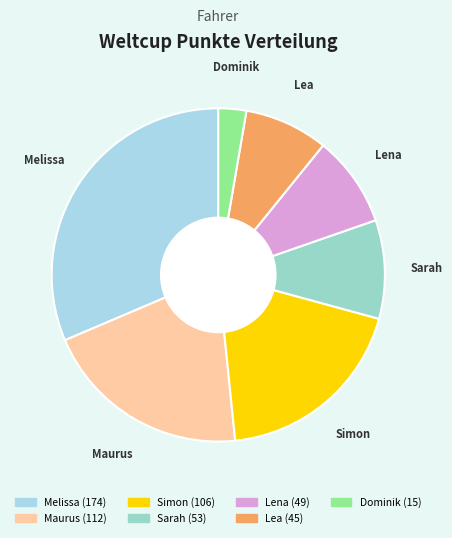

Combined, do Melissa and Lea account for over 50%?

No